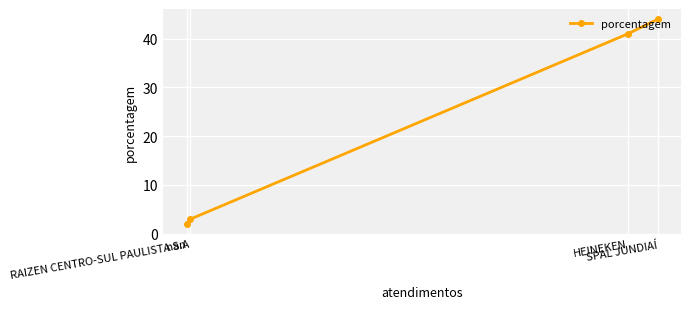

True or false: the data shows 57 at HEINEKEN.

False